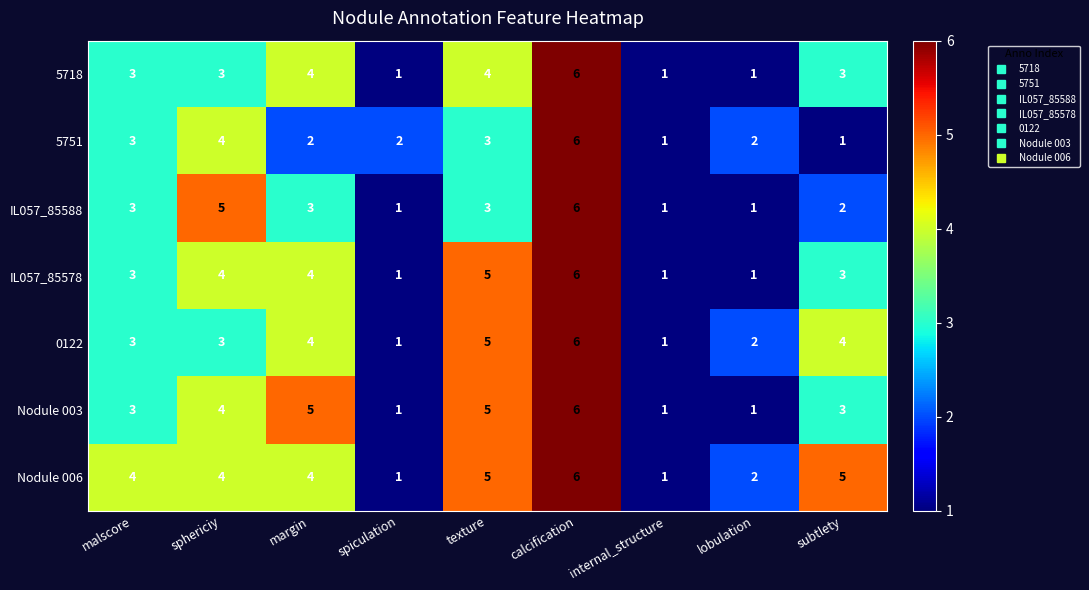

Which label corresponds to the largest value in the chart?

calcification